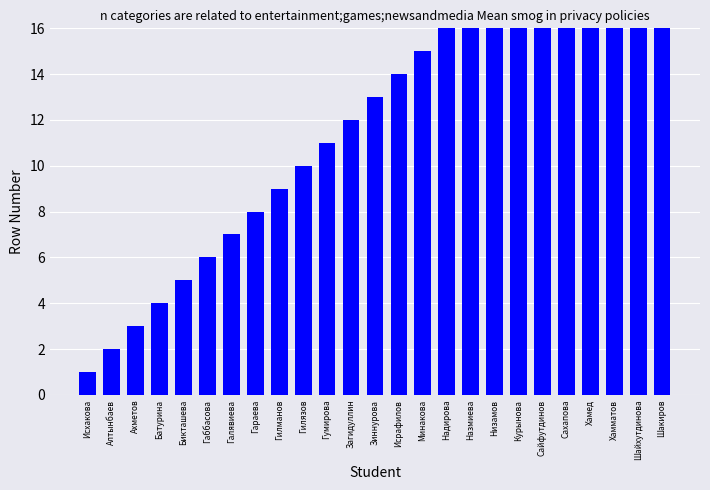

How many bars are there in total?

25